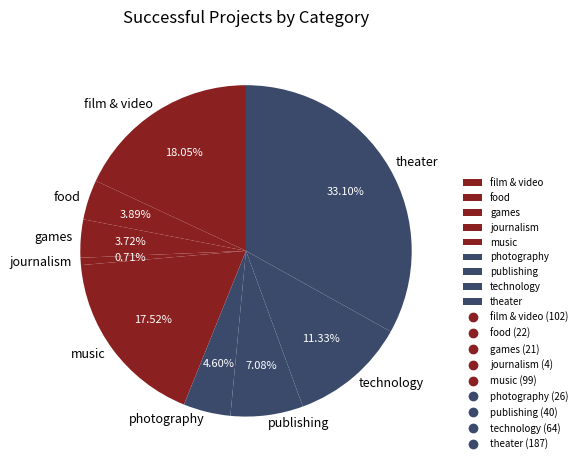

To the nearest percent, what percentage of the pie is music?

18%